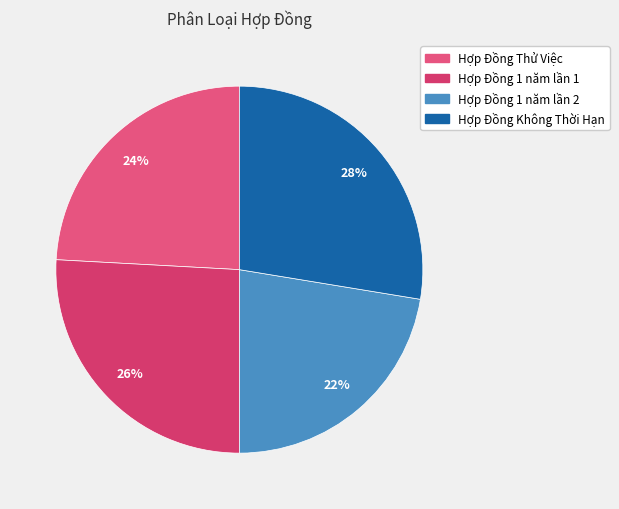

Count the number of slices in the pie.

4